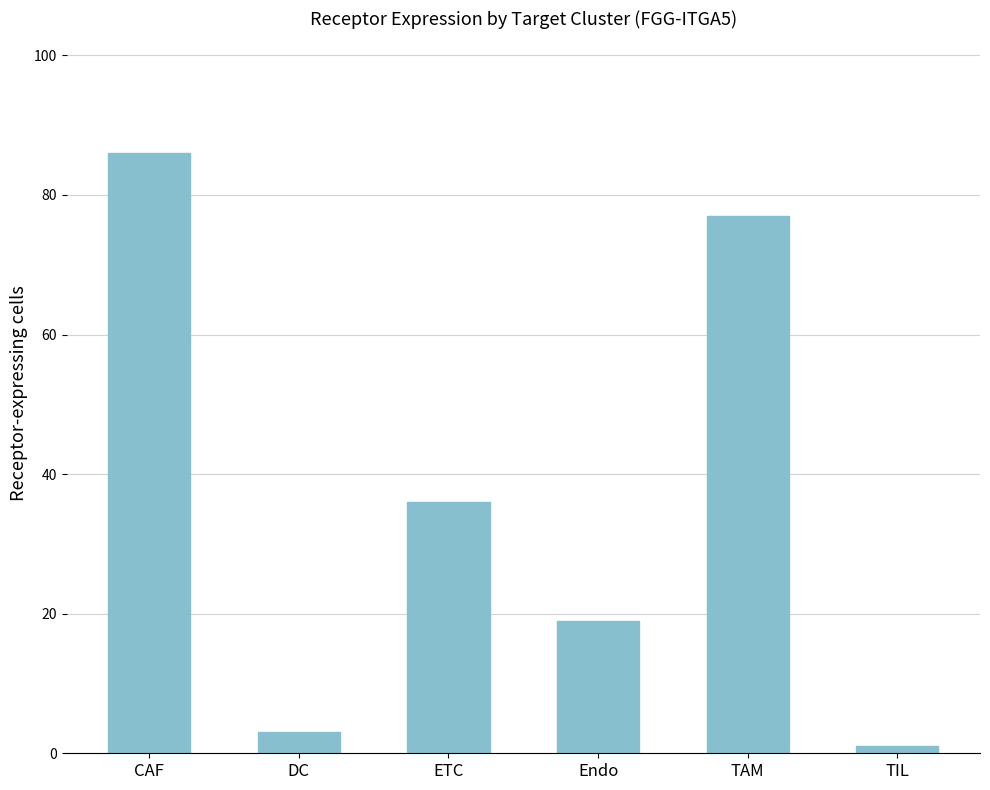

List the labels in order of value, largest first.

CAF, TAM, ETC, Endo, DC, TIL